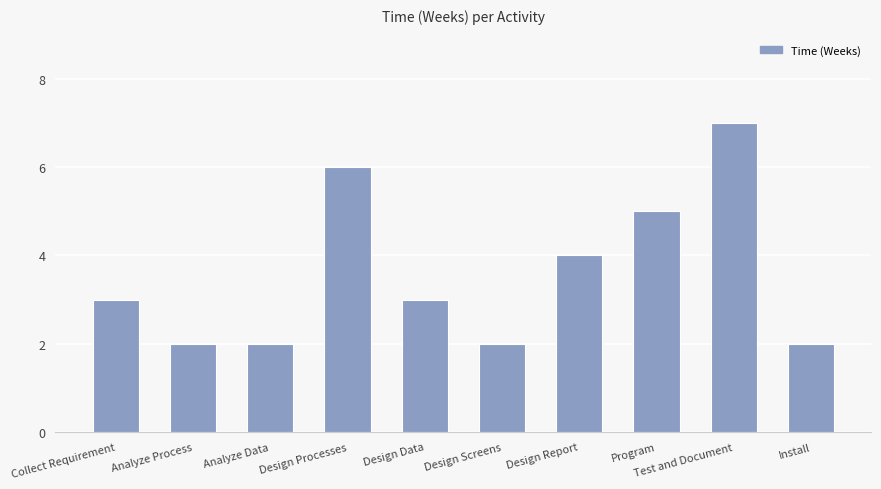

Approximately how many times larger is the value at Analyze Process compared to Collect Requirement?

0.7